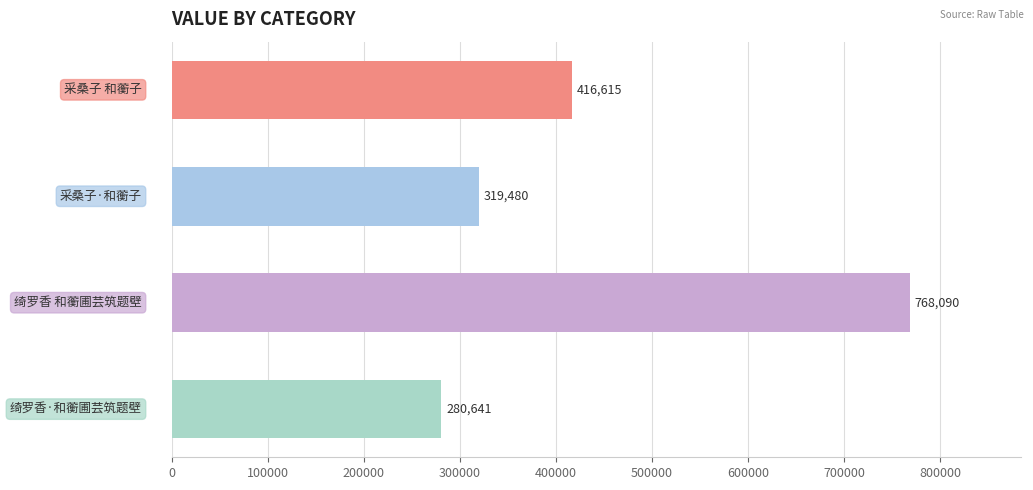

What is the difference between the maximum and minimum values?

487449